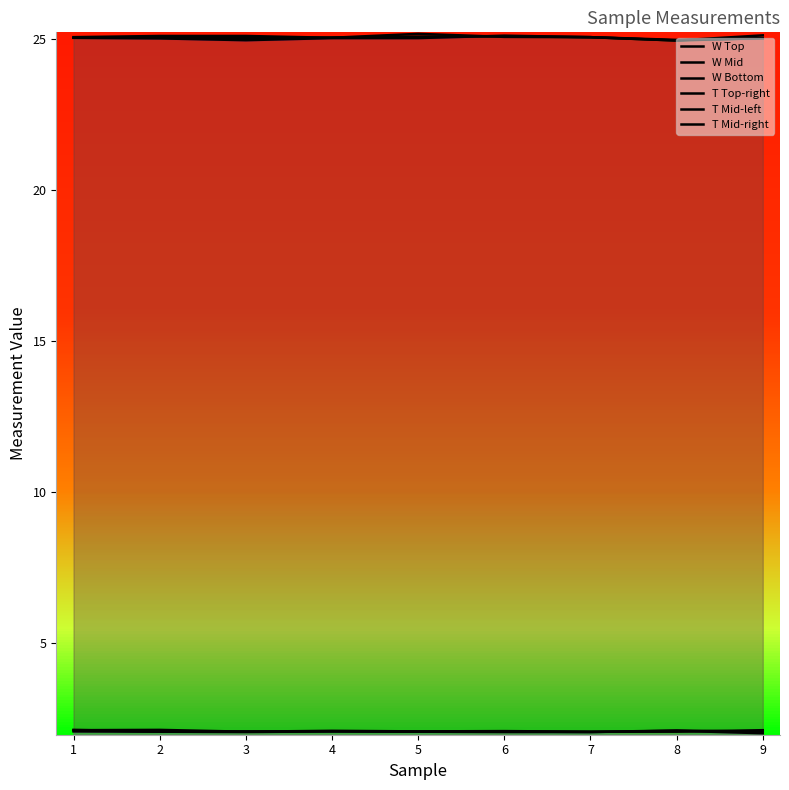

What is the difference between the maximum and minimum values in the W Mid series?

0.1